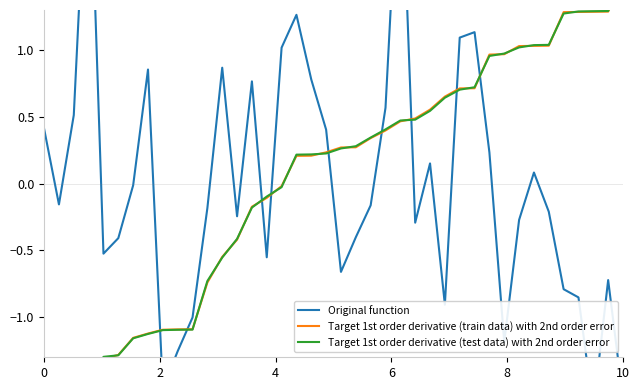

What is the value of the Target 1st order derivative (test data) with 2nd order error point at the 37th from the left?

1.3